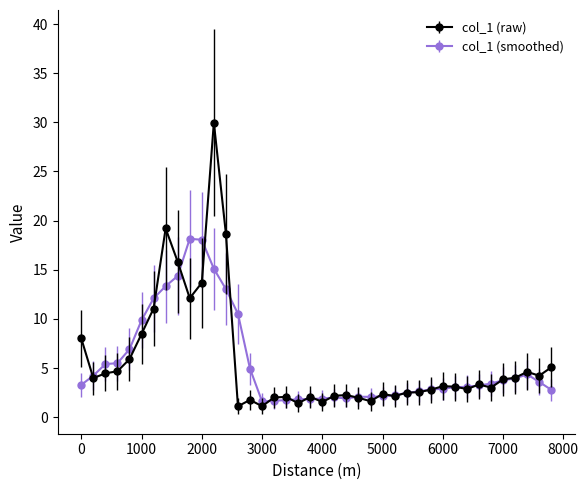

What is the minimum value shown in the chart?

1.1